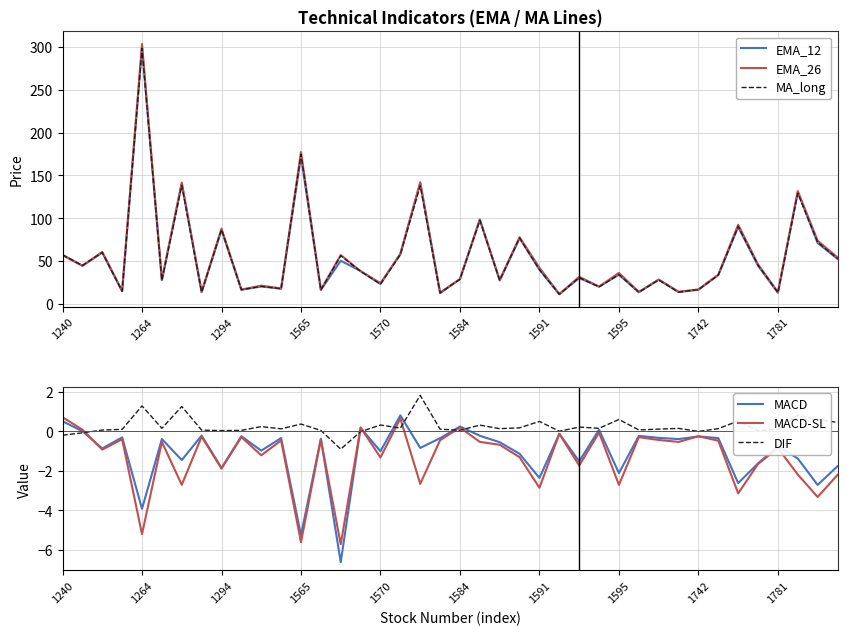

Which series has the widest spread of values?

EMA_26